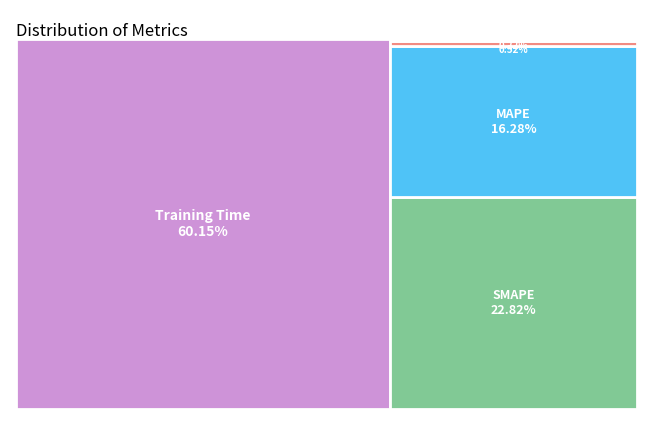

To the nearest percent, what is the difference between the largest and smallest slice percentages?

60%